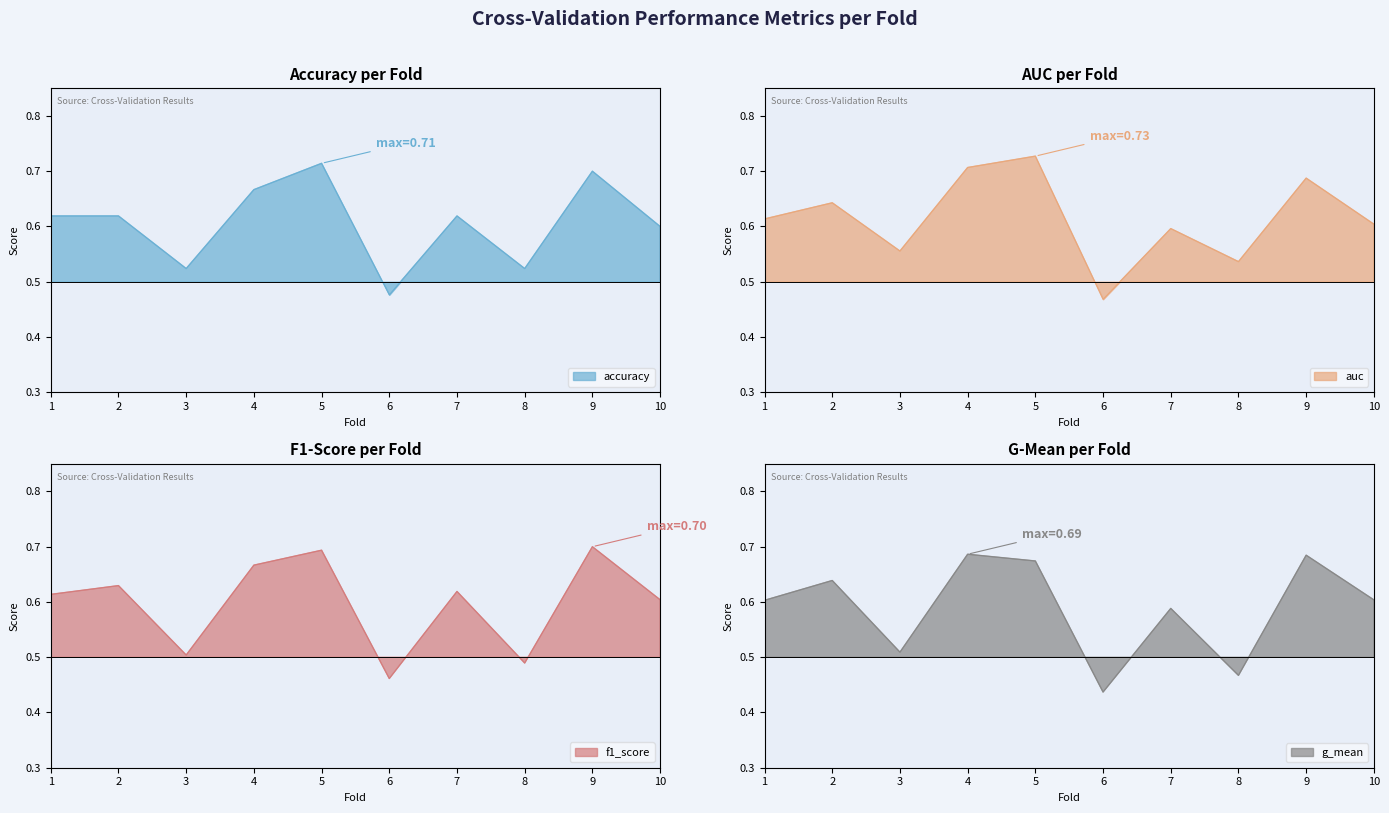

True or false: accuracy has a value of 0.7 at 9.

True